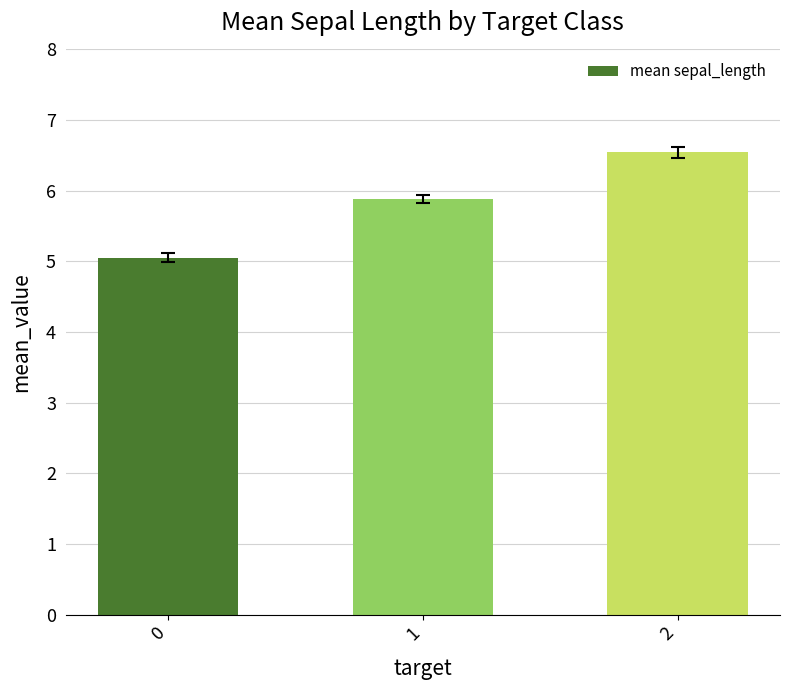

Count the number of categories in the chart.

3